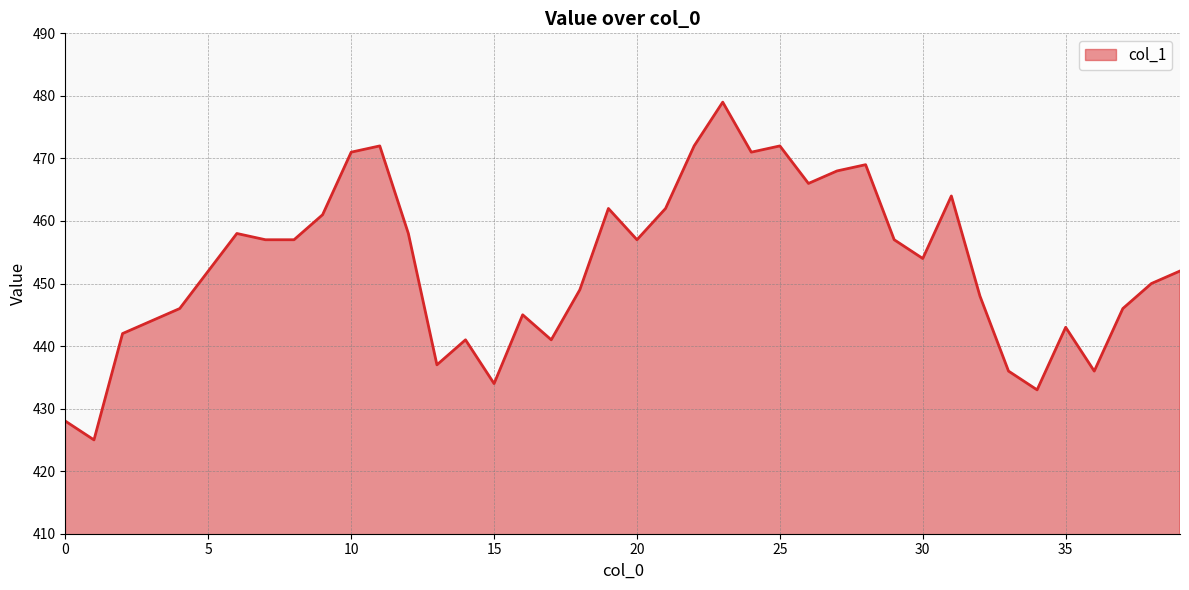

What is the difference between the maximum and minimum values?

54